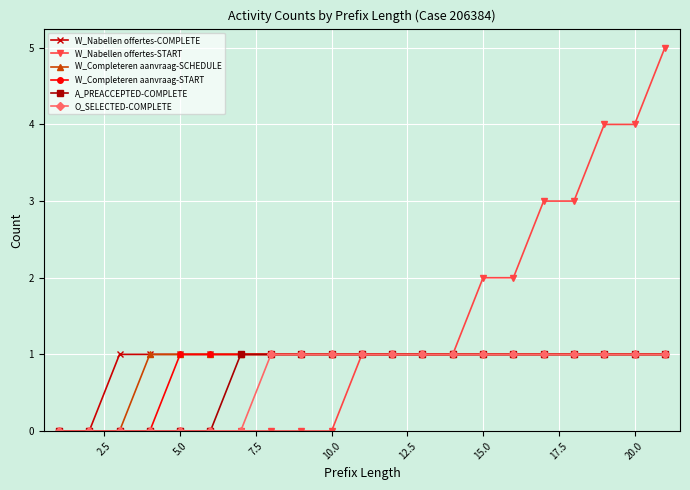

Which series has the largest total across all categories?

W_Nabellen offertes-START